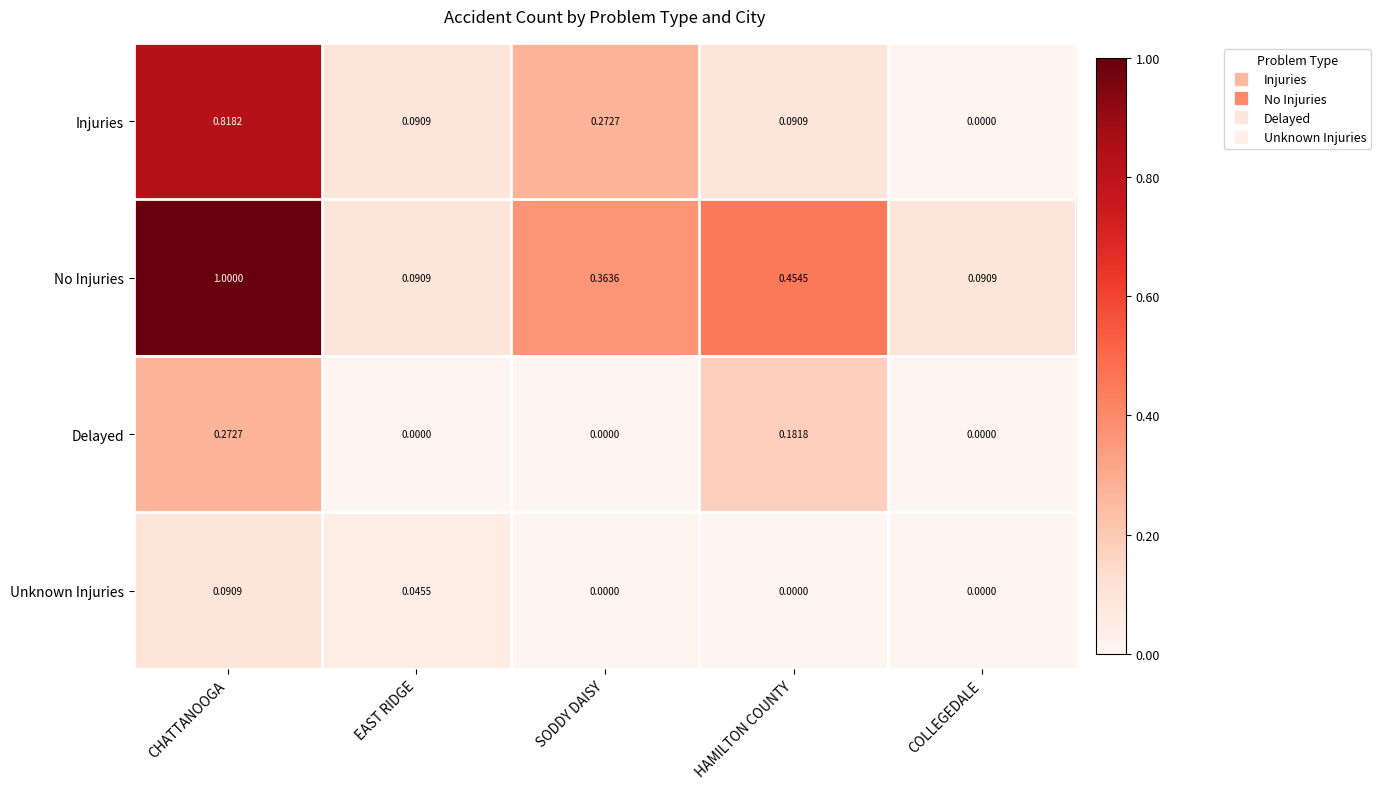

Is the value of Injuries at COLLEGEDALE greater than the value of No Injuries at SODDY DAISY?

No